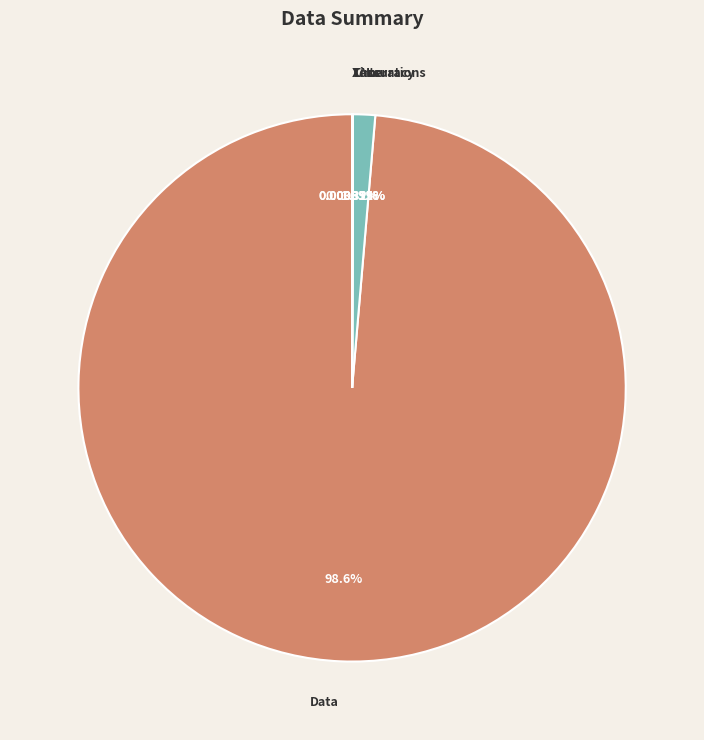

What portion of the pie excludes Iterations?

98.7%